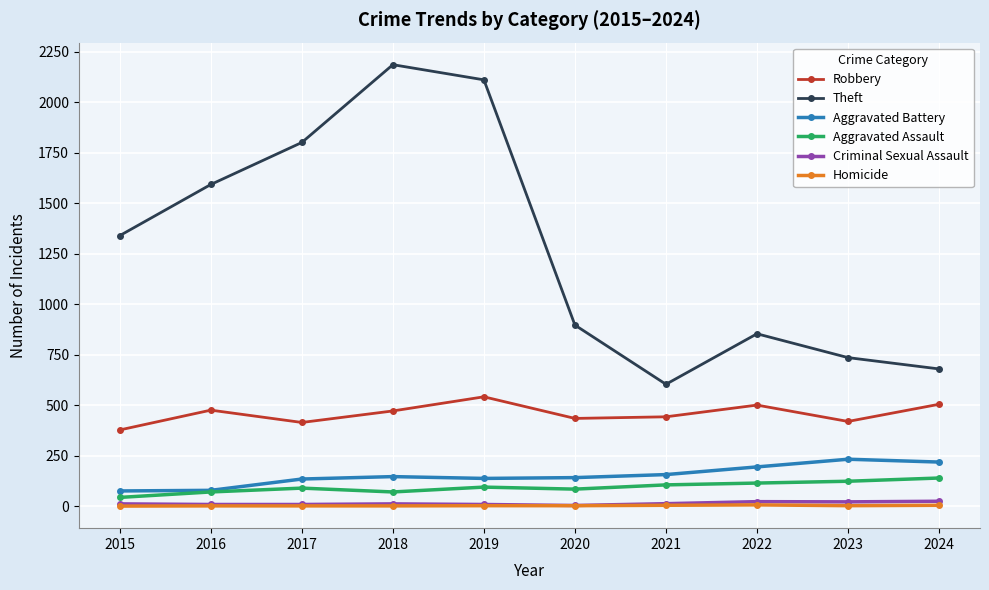

True or false: Criminal Sexual Assault and Theft cross at least once.

False